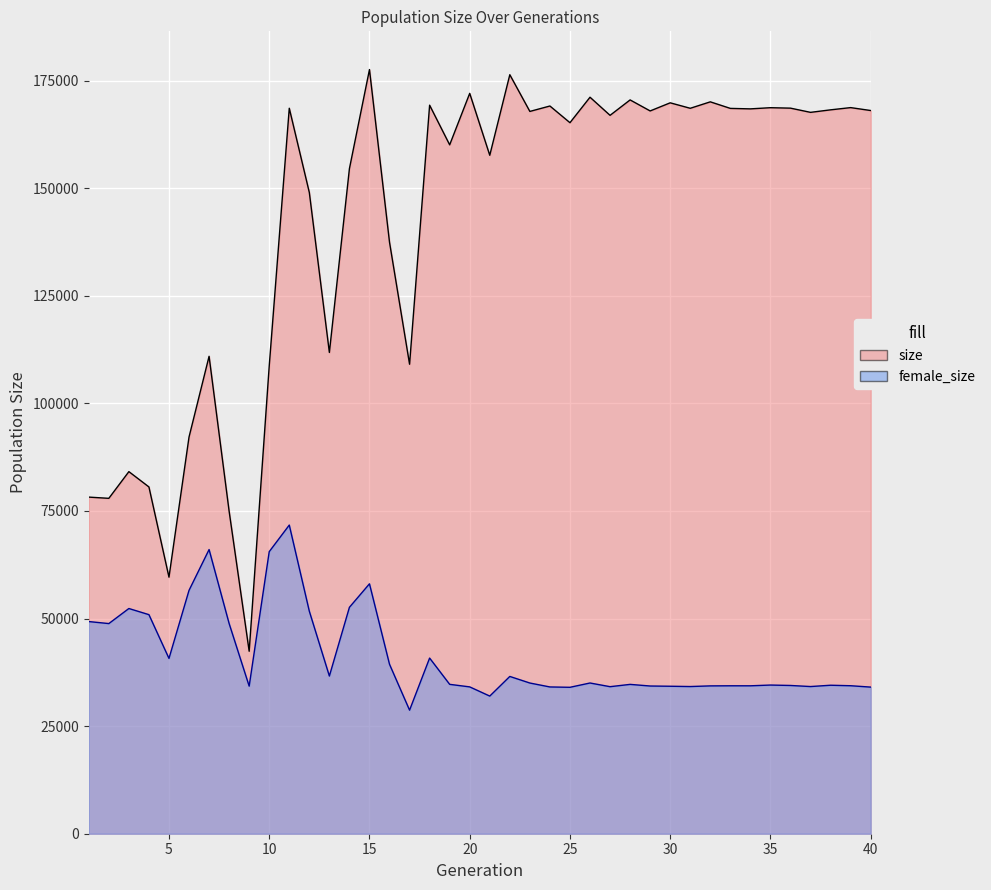

How many interior local valleys does the size series have?

14